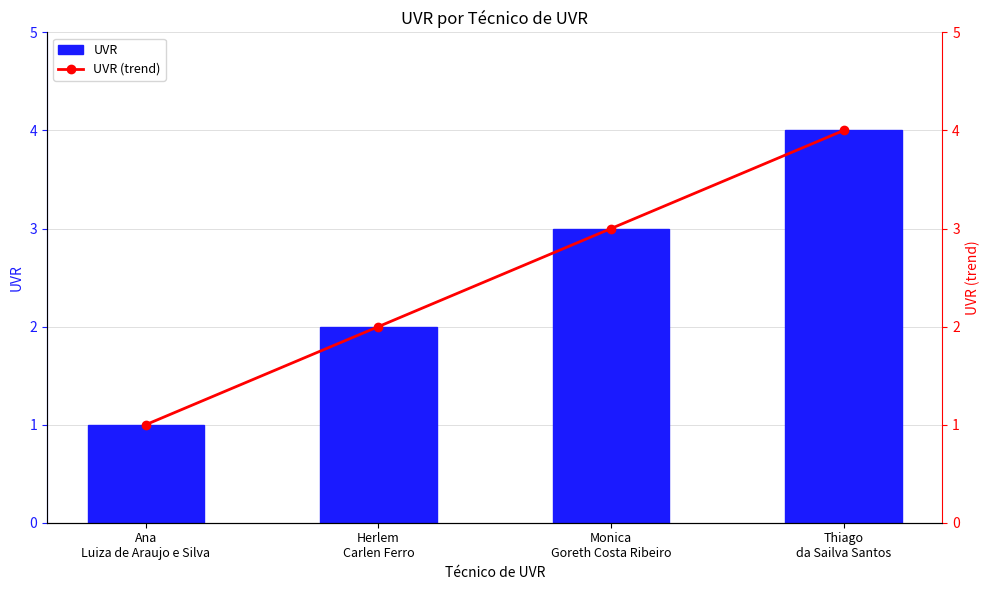

What is the difference between the maximum and minimum values in the UVR series?

3